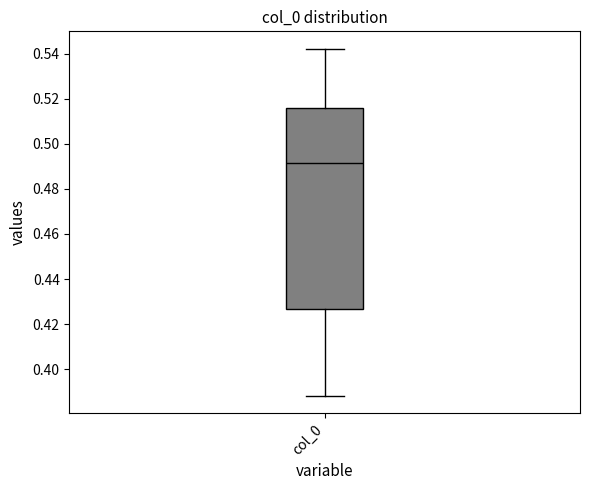

Where does the median line of the box for col_0 sit on the y-axis? The values are not printed on the chart, so give them approximately, as read against the axis.

0.492